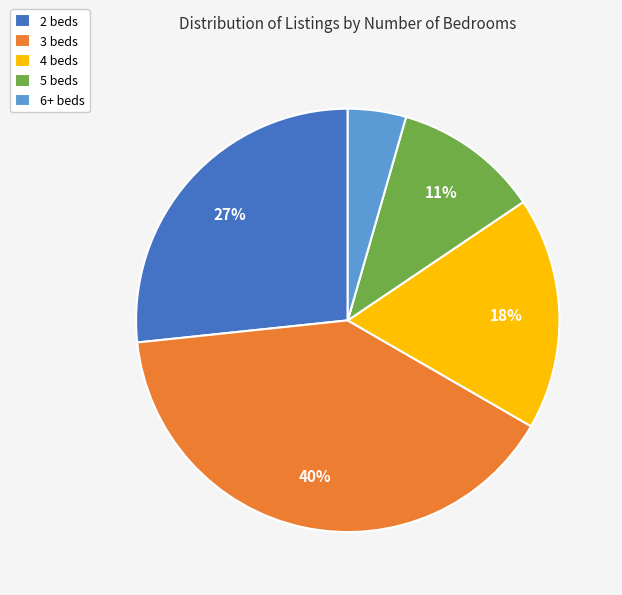

Does 2 beds account for over 50% of the chart?

No